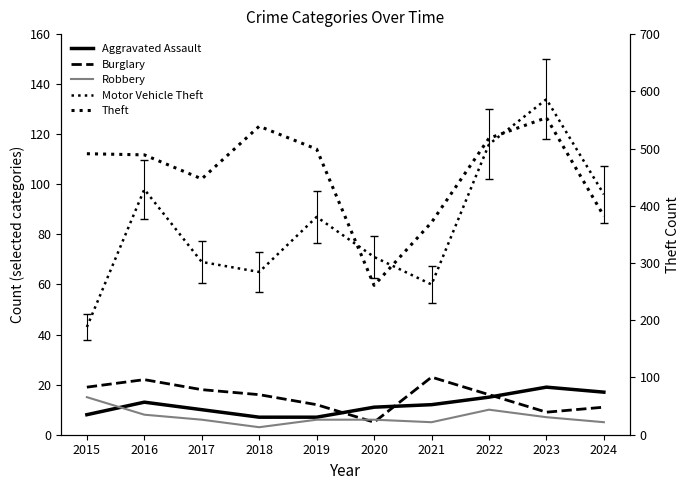

What is the maximum value for Theft?

554